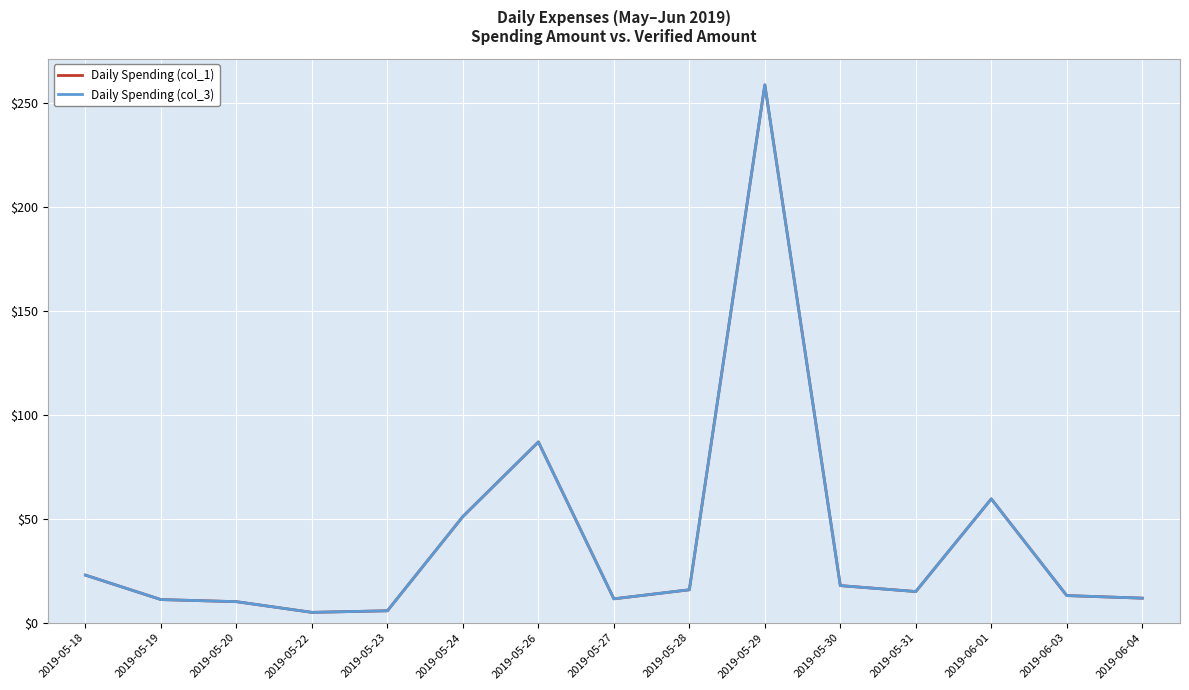

What position from the right is 2019-05-20?

13